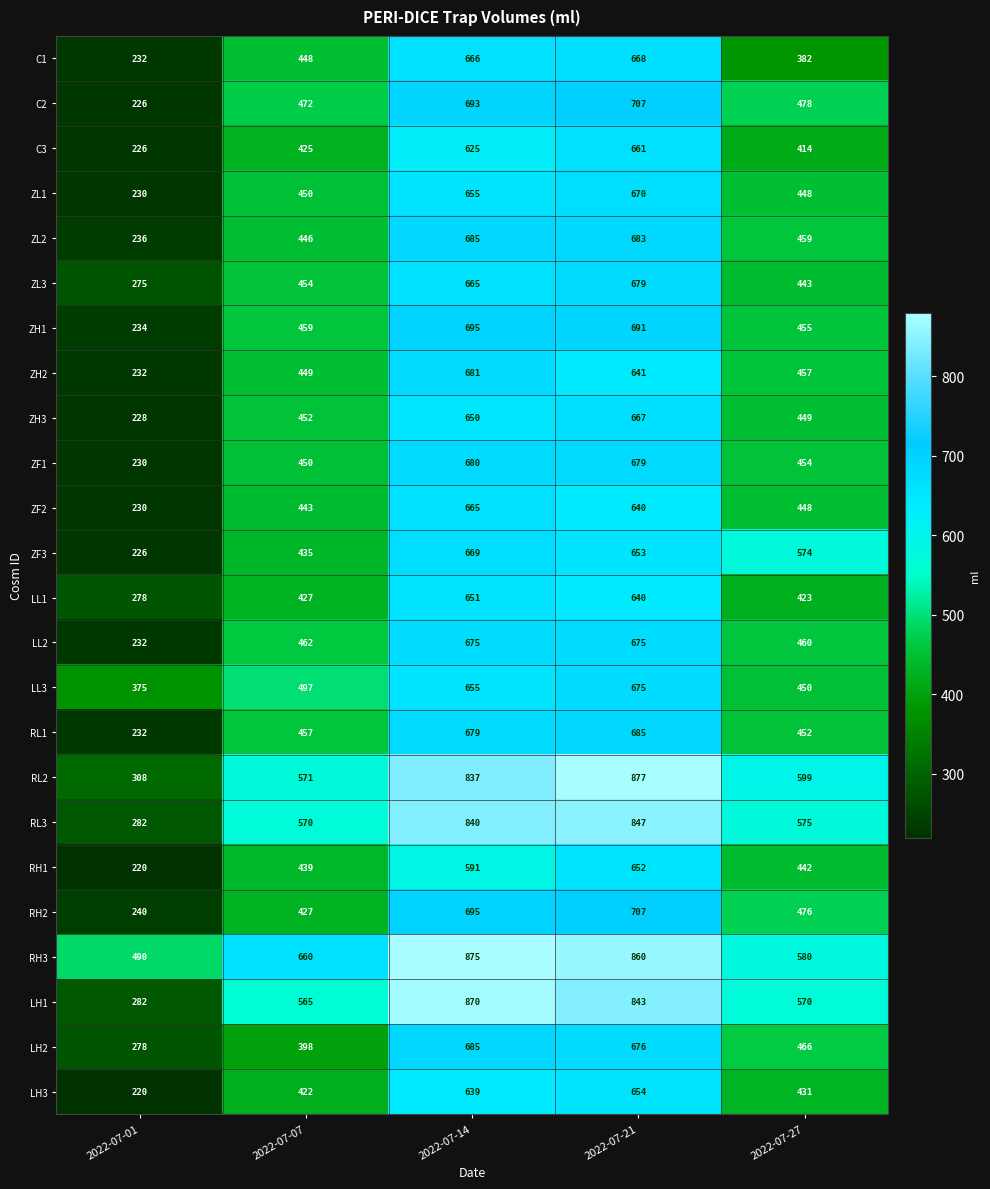

What is the difference between the maximum and minimum values in the LH3 series?

434